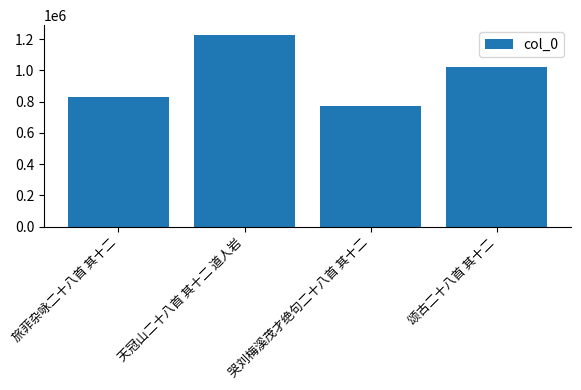

What position from the right is 颂古二十八首 其十二?

1